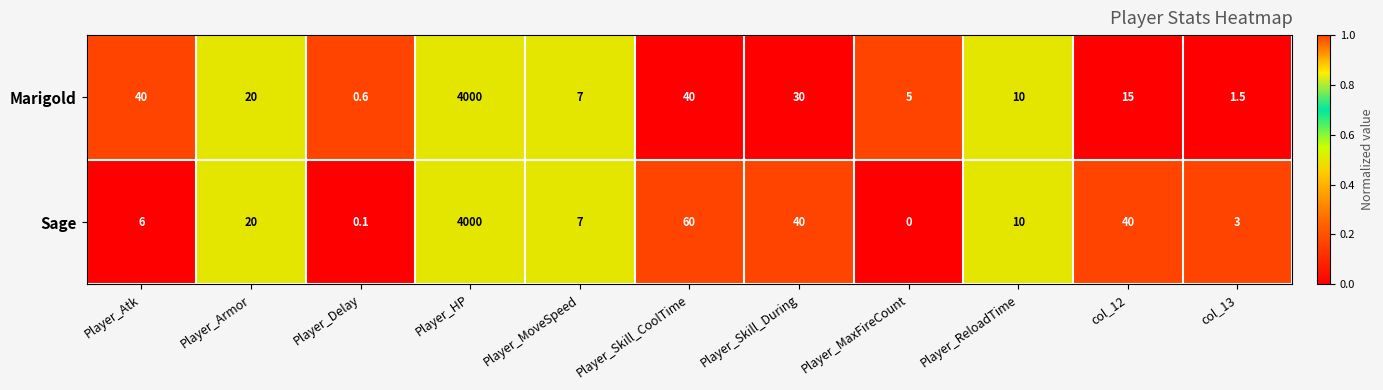

List the series in order of their overall mean, lowest first.

Marigold, Sage